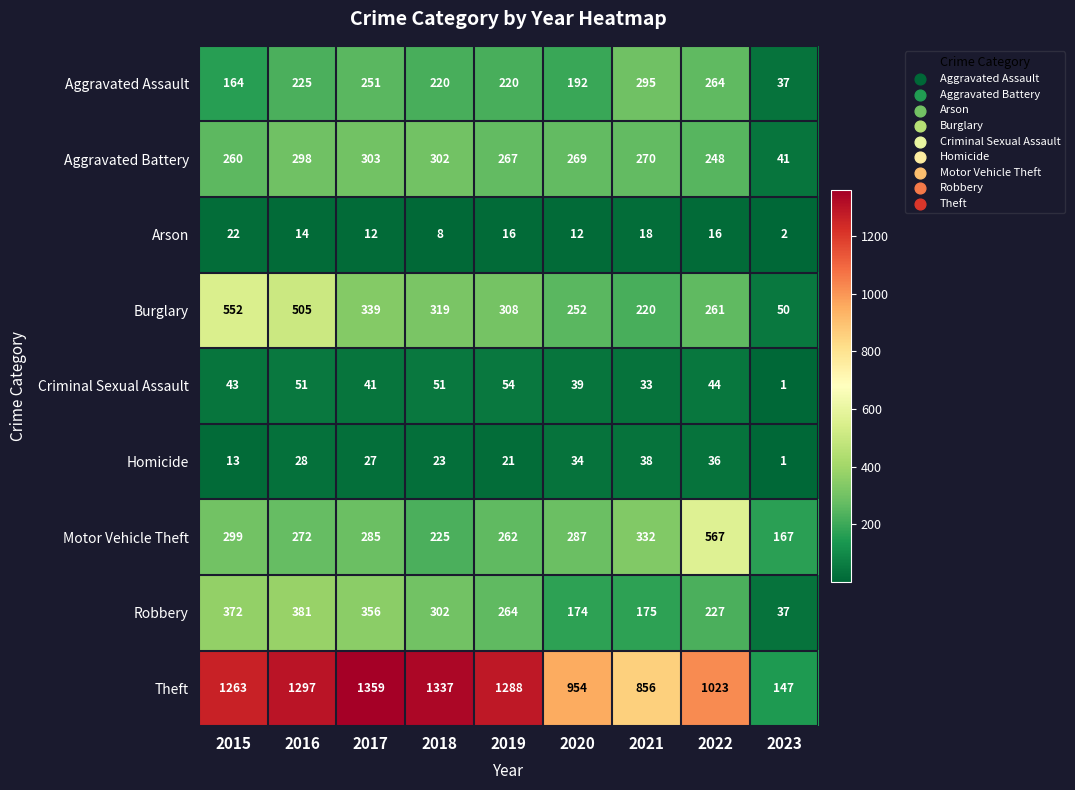

At how many categories does at least one series exceed 800?

8